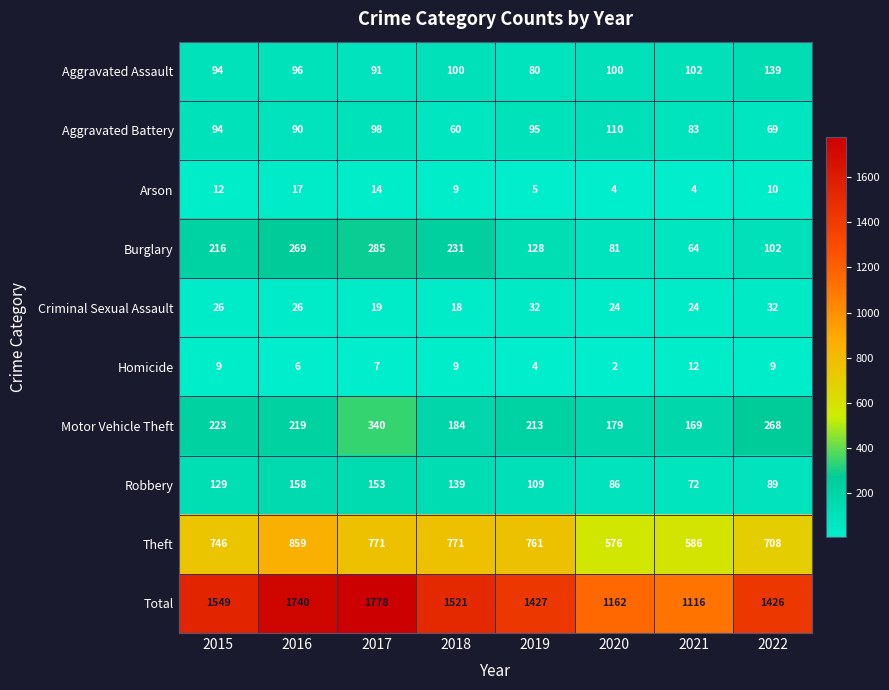

Which series has the widest spread of values?

Total